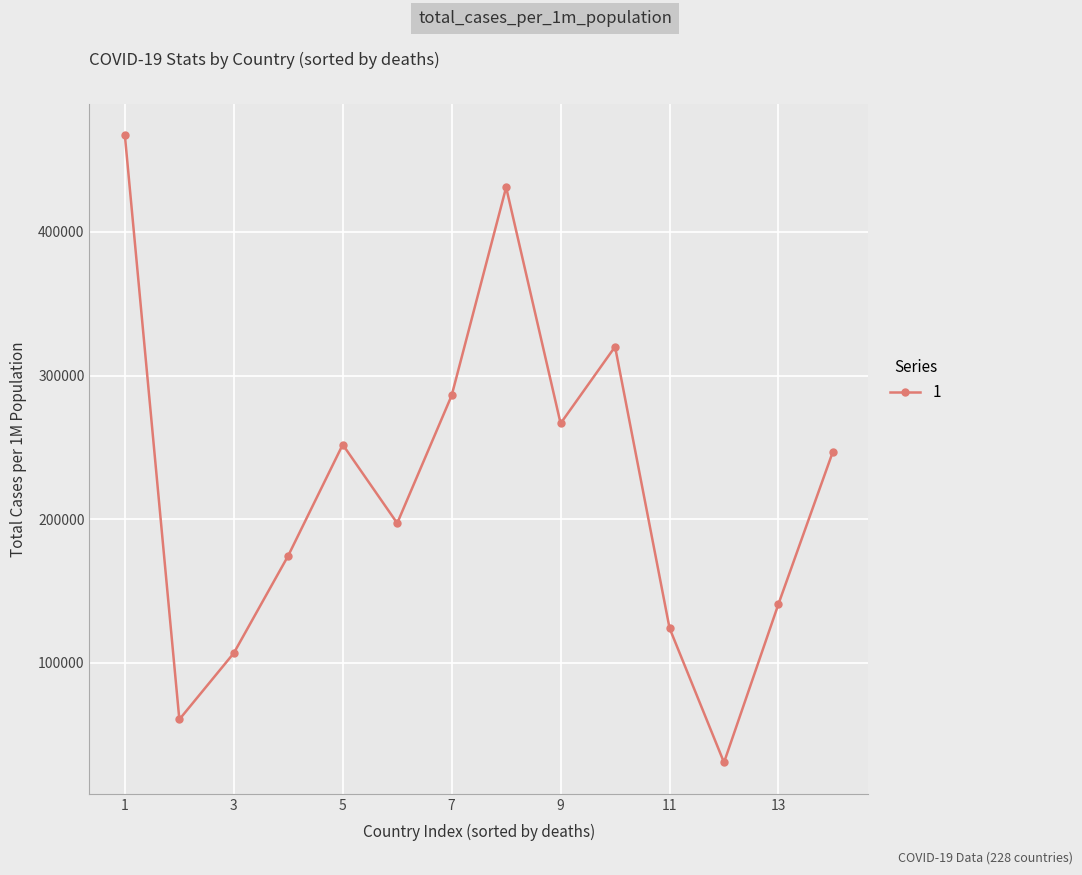

What is the value of the 12th point from the left?

30657